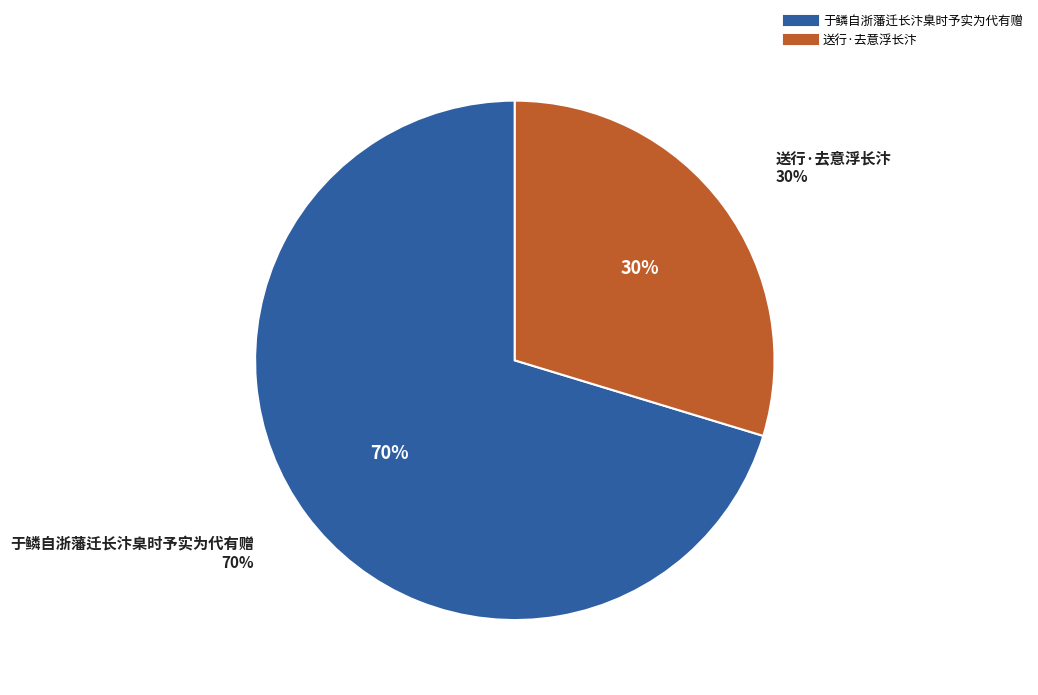

To the nearest percent, what portion does 送行·去意浮长汴 represent?

30%